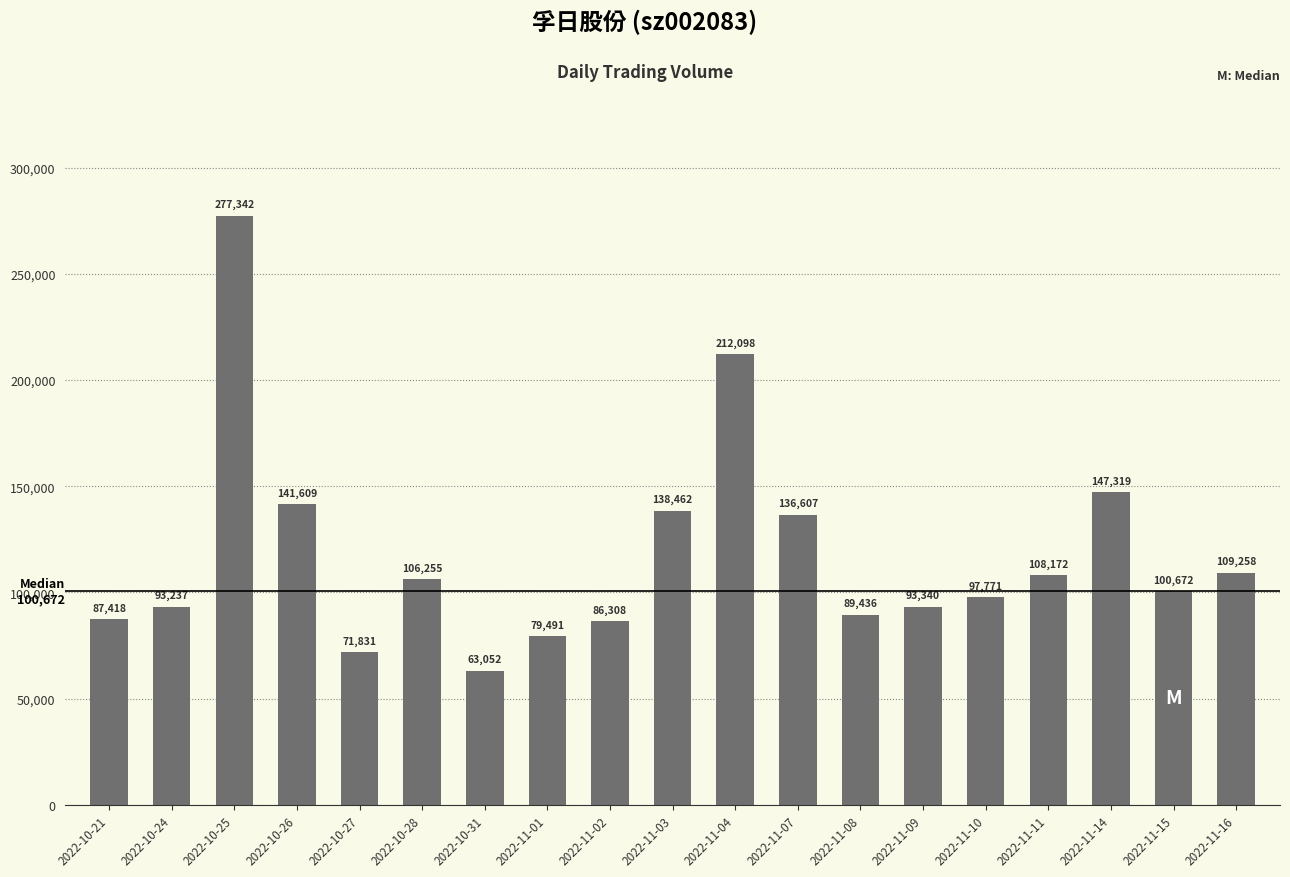

Rank the categories by value from highest to lowest.

2022-10-25, 2022-11-04, 2022-11-14, 2022-10-26, 2022-11-03, 2022-11-07, 2022-11-16, 2022-11-11, 2022-10-28, 2022-11-15, 2022-11-10, 2022-11-09, 2022-10-24, 2022-11-08, 2022-10-21, 2022-11-02, 2022-11-01, 2022-10-27, 2022-10-31